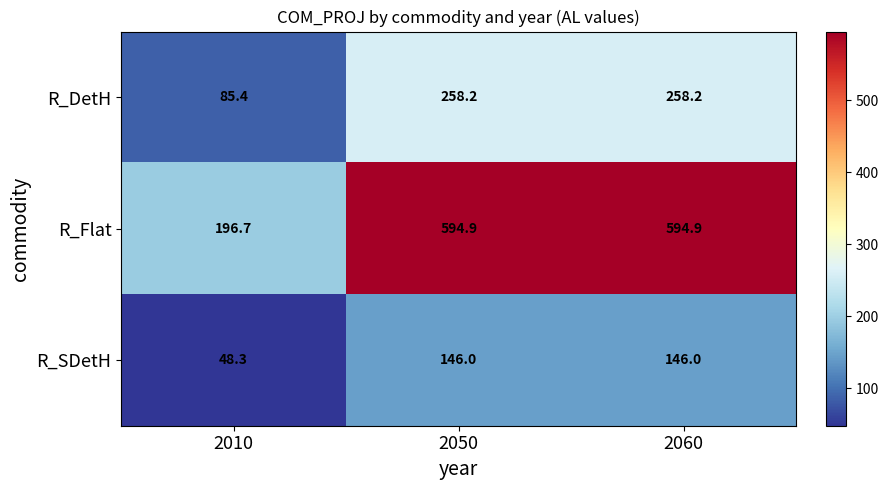

Which series changed the most between 2010 and 2050?

R_Flat